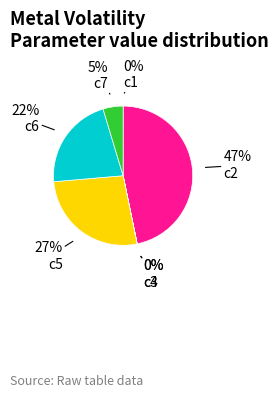

Is there a majority slice in this chart?

No